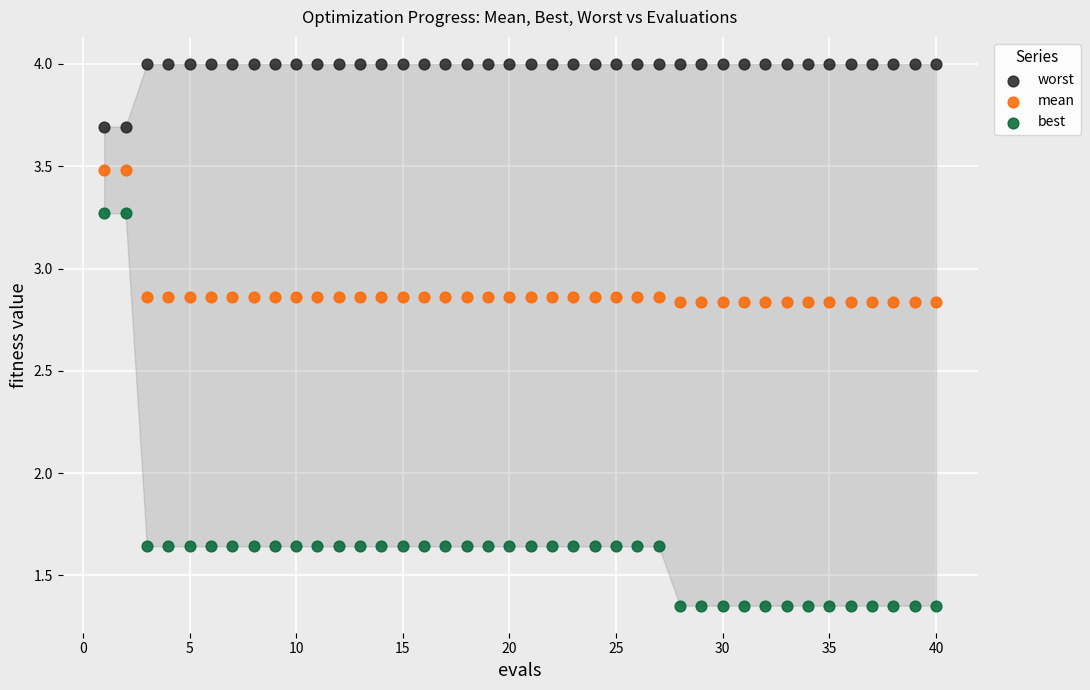

Across all data points, what is the range of X values (max minus min)?

39.0